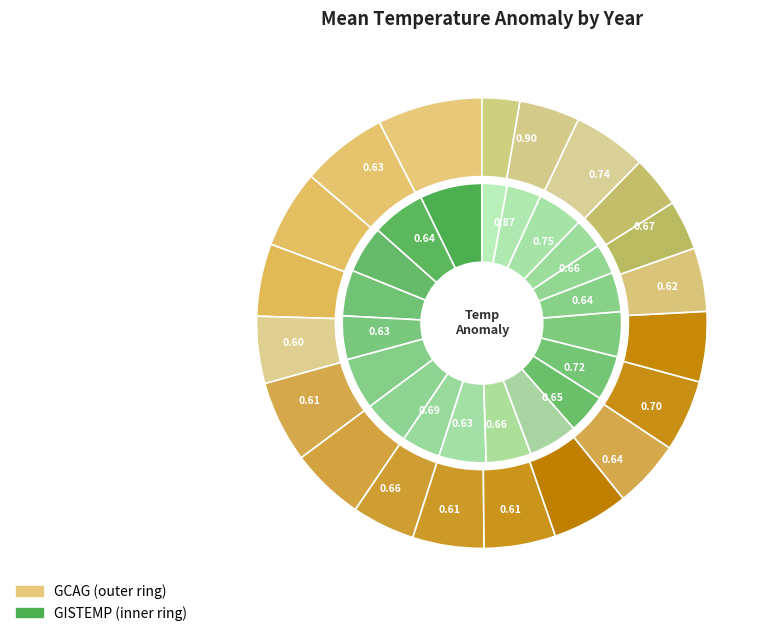

Which slice is the smallest?

1996